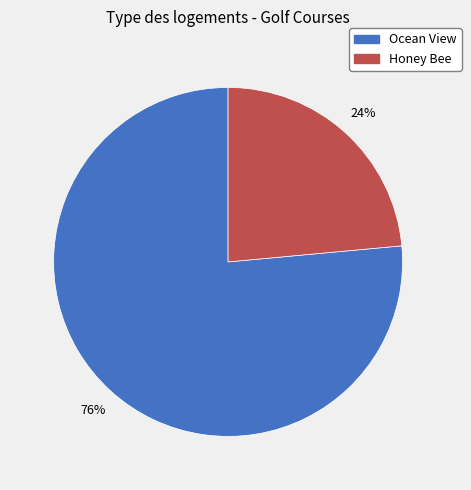

What is the majority slice?

Ocean View